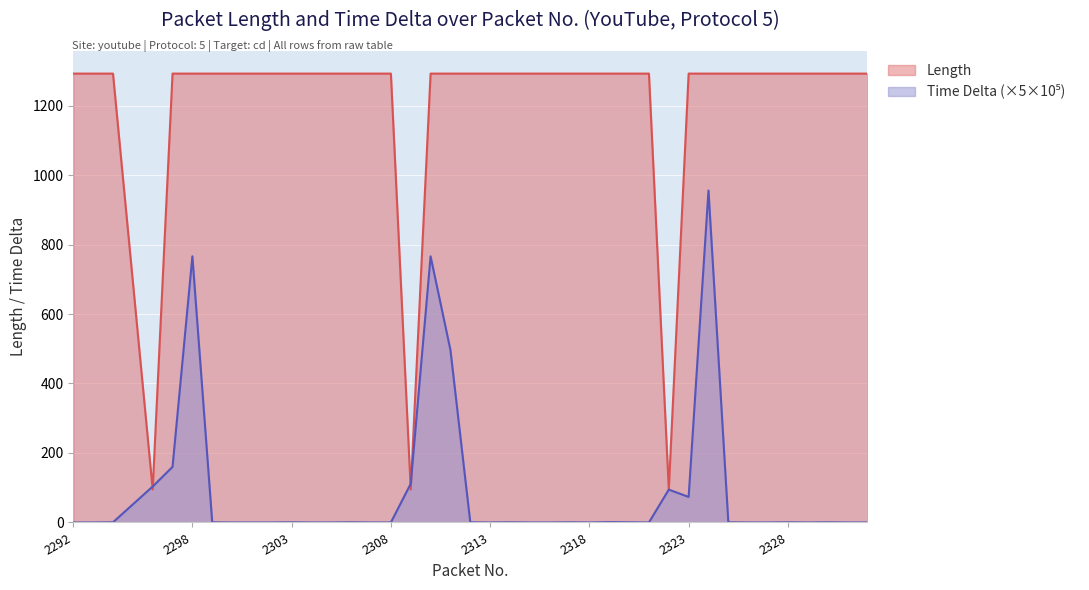

How many values in the Length series are below 1292?

3